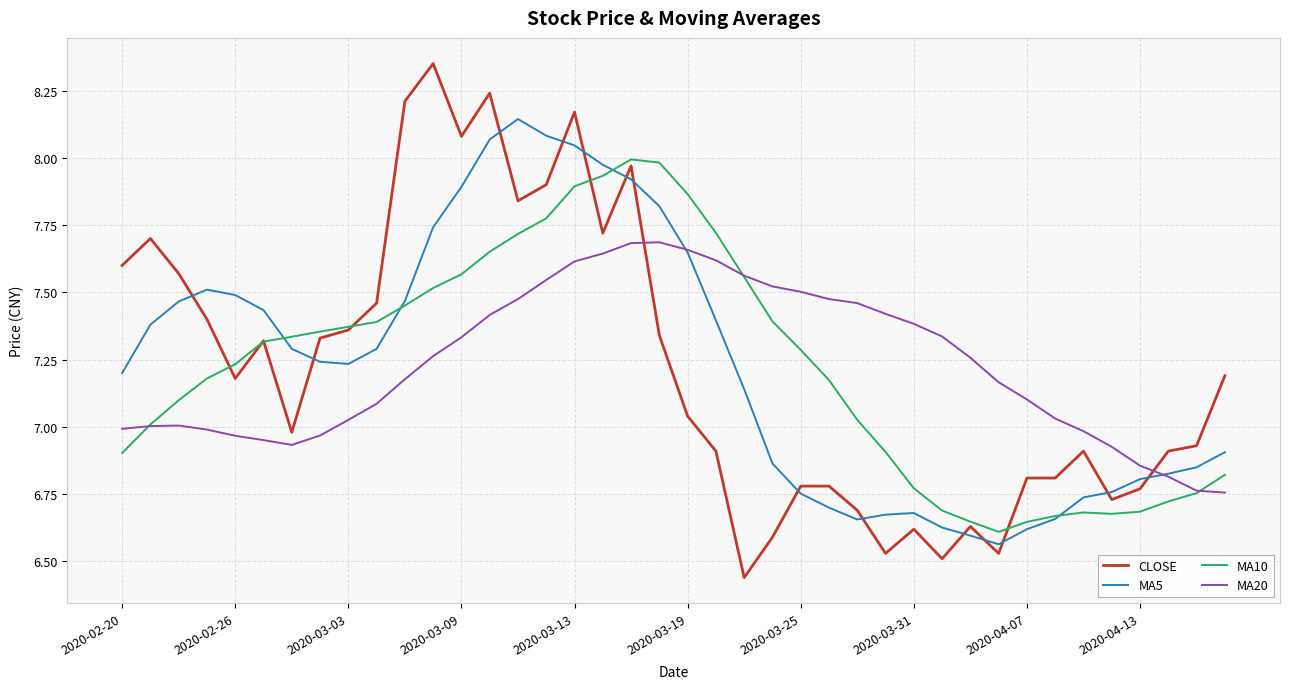

List the series in order of their peak value, highest first.

CLOSE, MA5, MA10, MA20